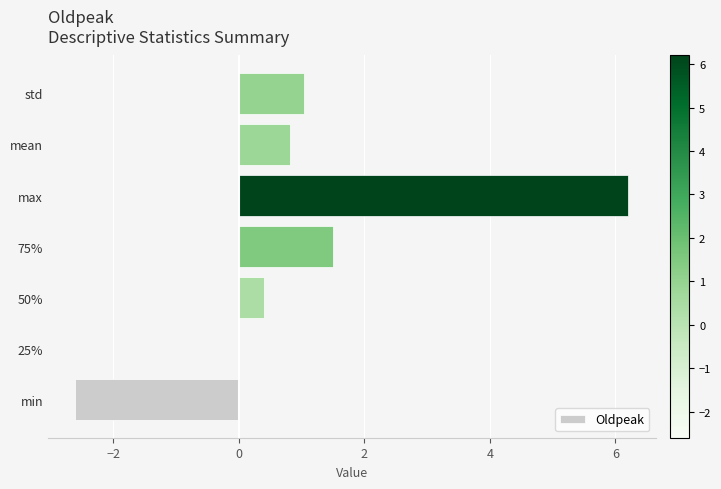

True or false: the data shows 0.4 at 50%.

True